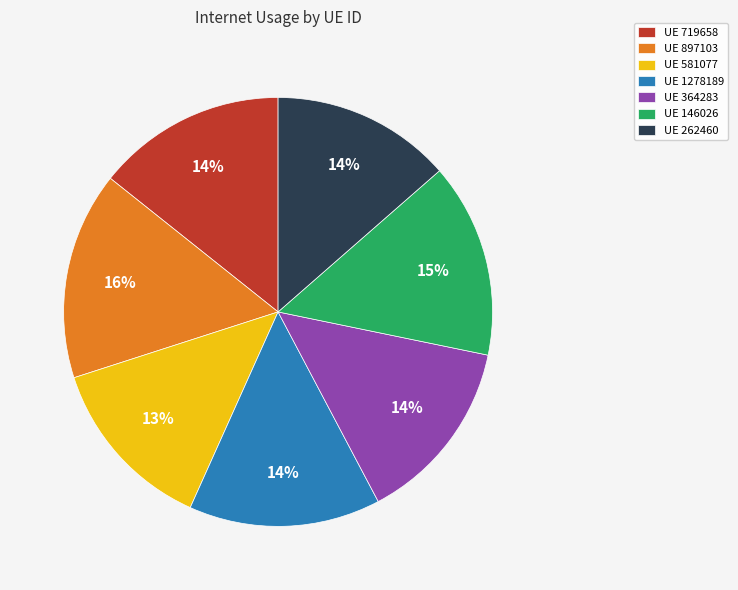

Is the sum of UE 897103 and UE 1278189 greater than half?

No